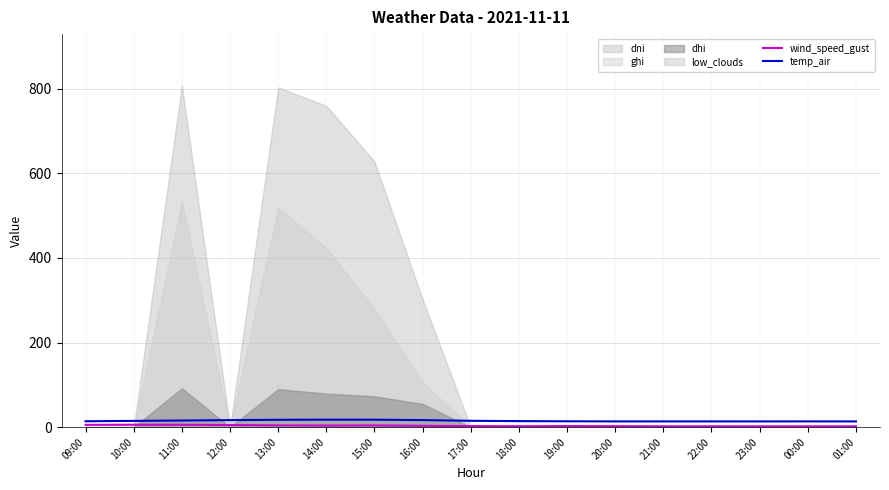

What is the difference between the maximum and minimum values in the temp_air series?

4.2